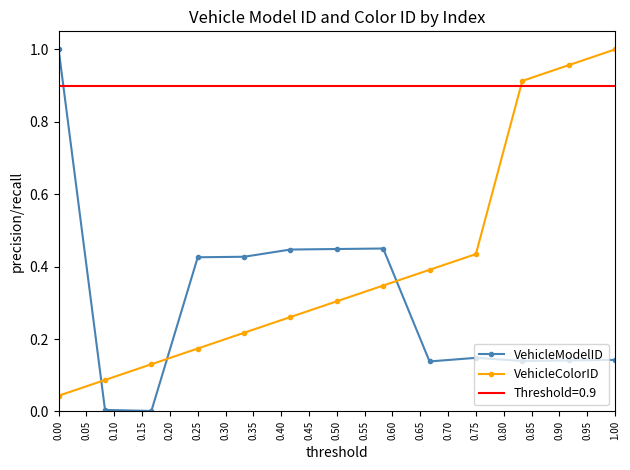

After their last crossing, which series has the higher values: VehicleColorID or VehicleModelID?

VehicleColorID